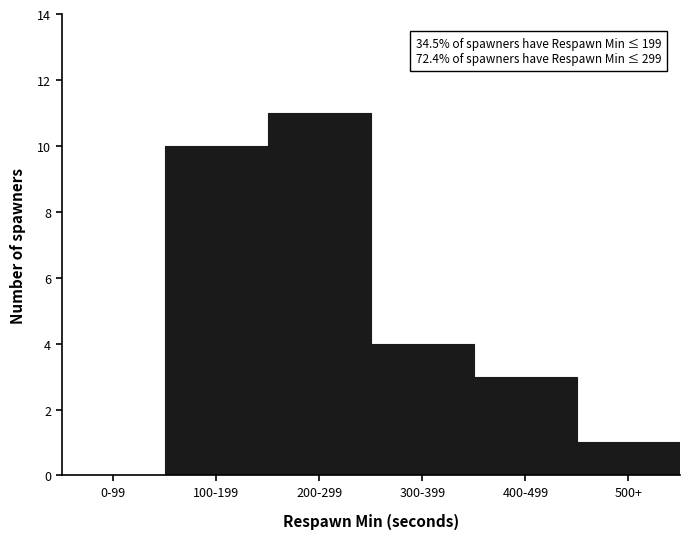

Reading right to left, transcribe all the data shown in this chart.

500+=1	400-499=3	300-399=4	200-299=11	100-199=10	0-99=0